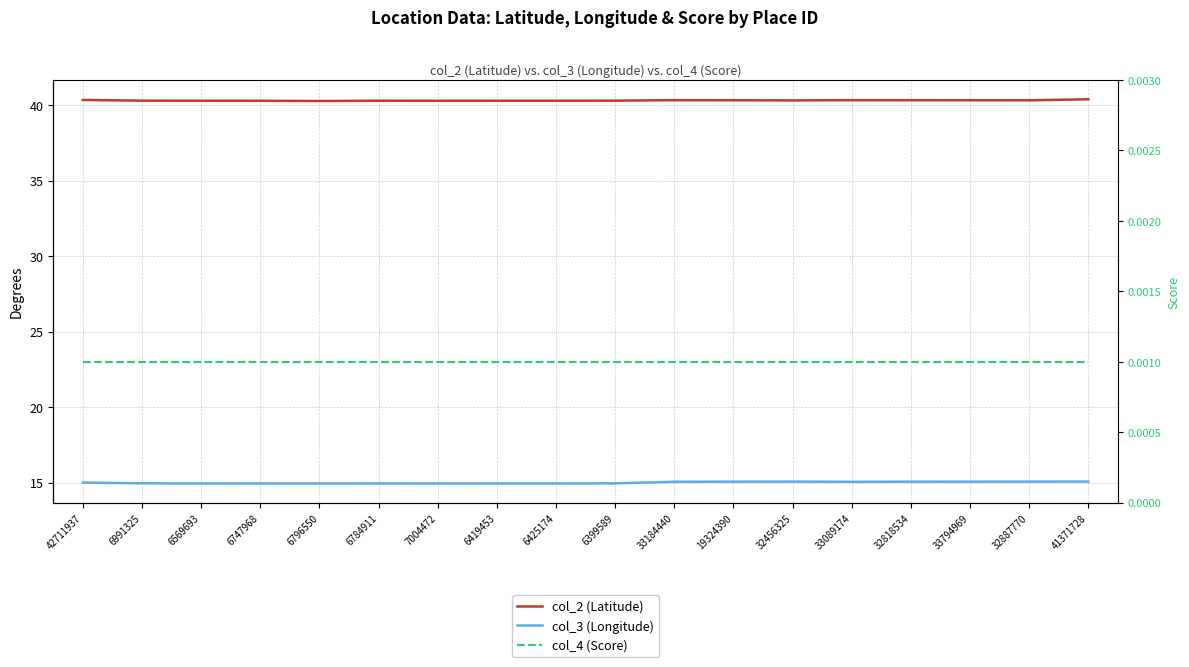

What are all the series names shown in the legend?

col_2 (Latitude), col_3 (Longitude), col_4 (Score)